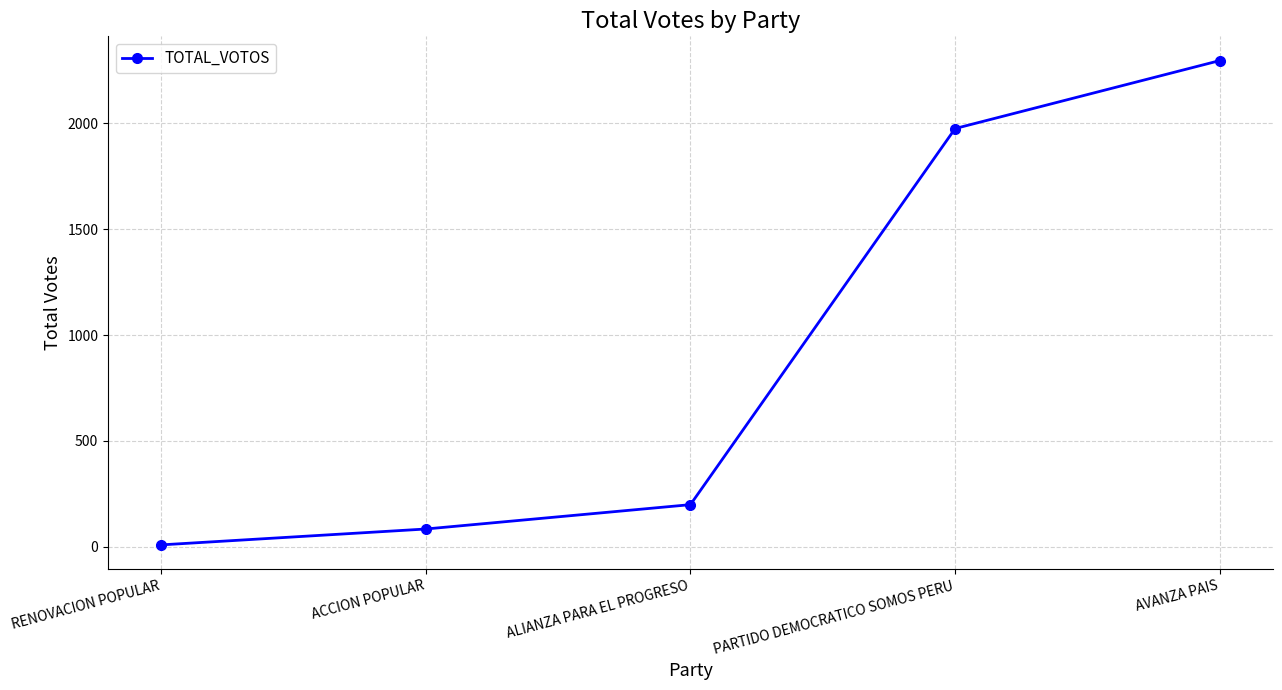

How many categories are shown in the chart?

5